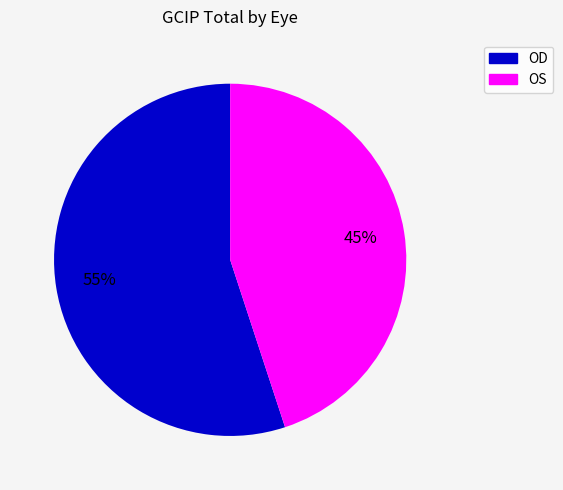

To the nearest percent, what is the difference between the largest and smallest slice percentages?

10%